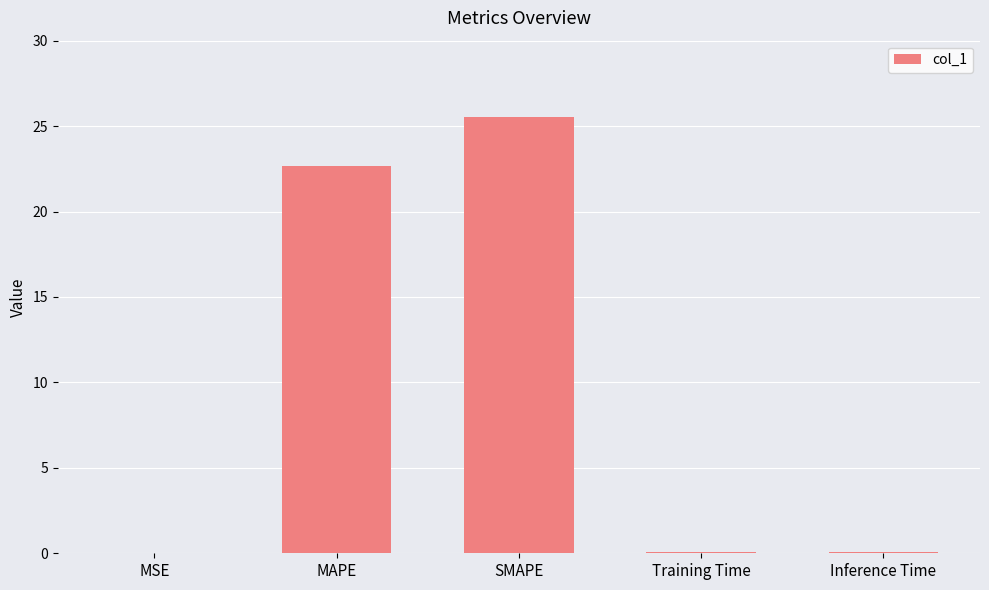

The value at SMAPE is 9.3. True or false?

False